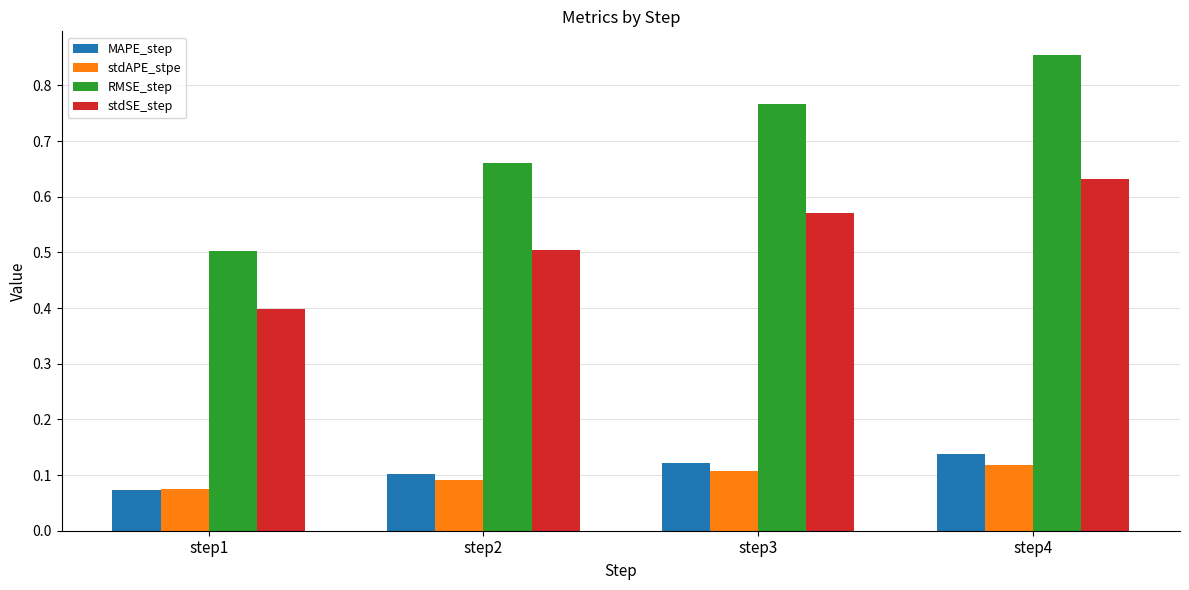

Does the chart contain any negative values?

No